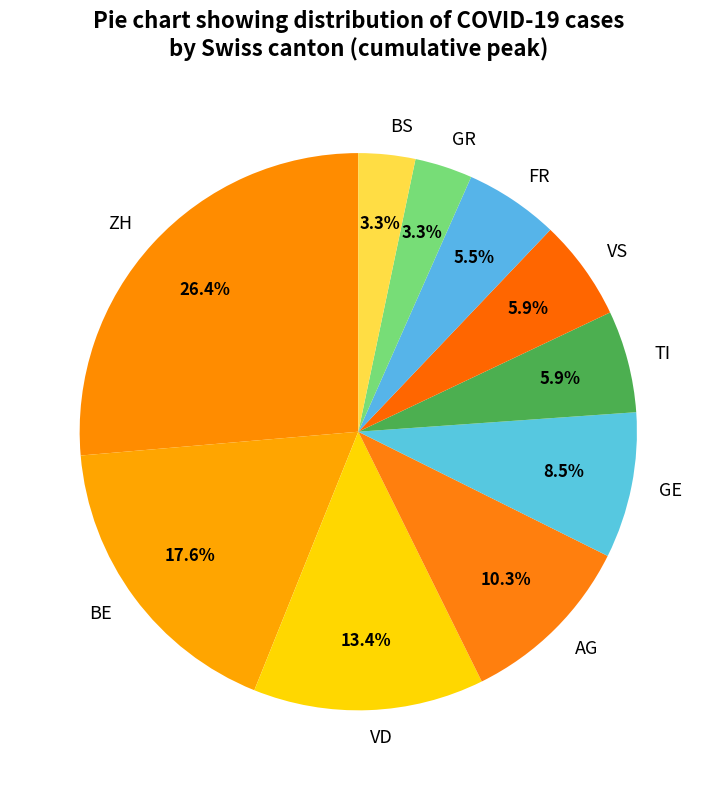

What is the ratio of the value at GR to the value at GE?

0.4